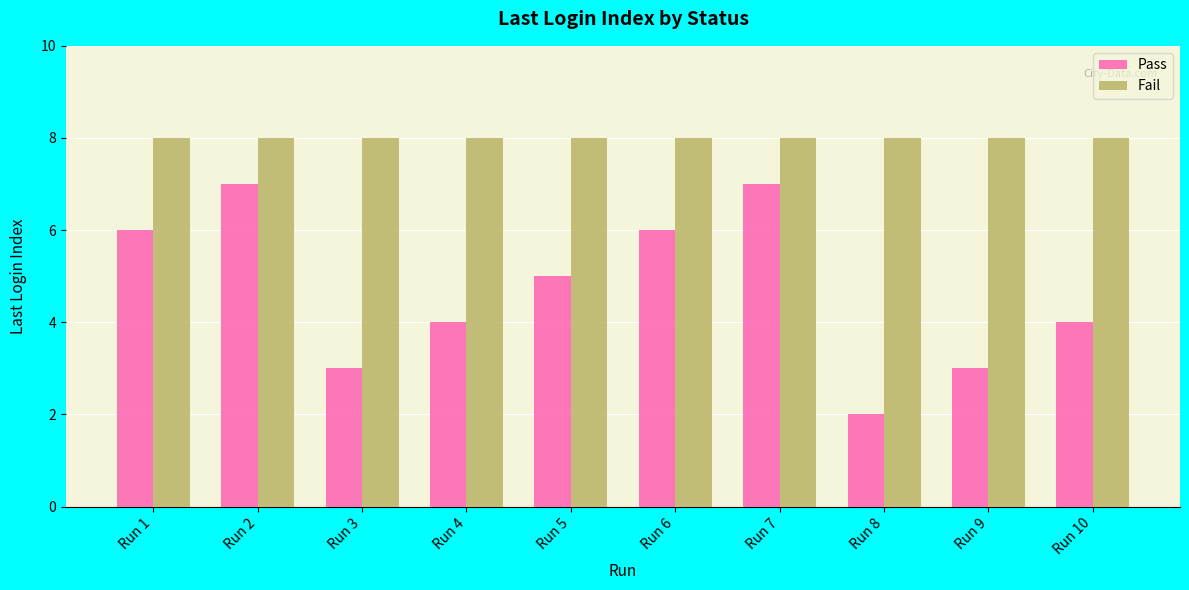

Are the bars grouped side by side (vs. stacked)?

Yes